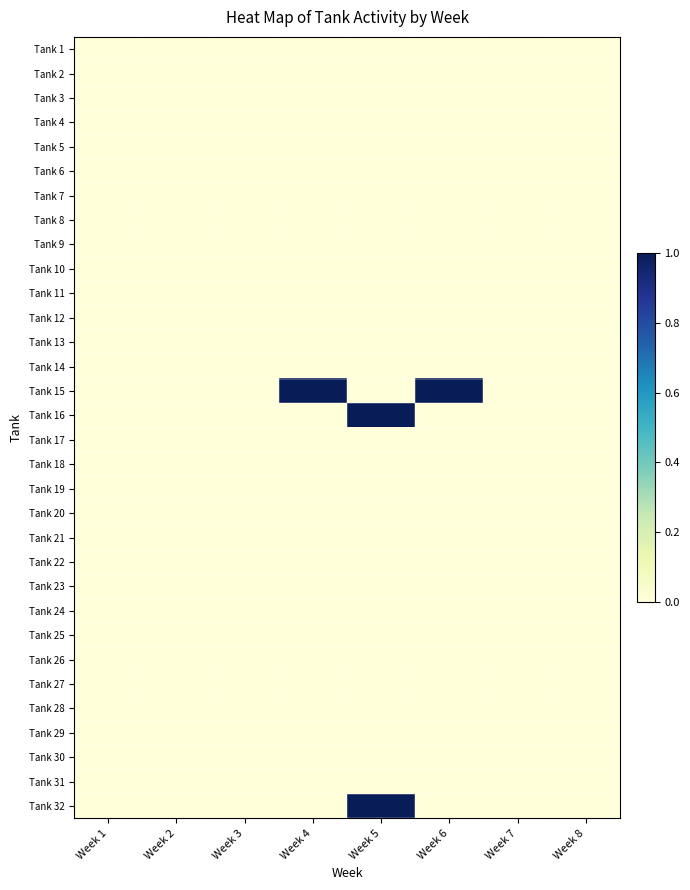

Reading left to right, extract all data points from this chart.

Tank 1: Week 1=0	Week 2=0	Week 3=0	Week 4=0	Week 5=0	Week 6=0	Week 7=0	Week 8=0
Tank 2: Week 1=0	Week 2=0	Week 3=0	Week 4=0	Week 5=0	Week 6=0	Week 7=0	Week 8=0
Tank 3: Week 1=0	Week 2=0	Week 3=0	Week 4=0	Week 5=0	Week 6=0	Week 7=0	Week 8=0
Tank 4: Week 1=0	Week 2=0	Week 3=0	Week 4=0	Week 5=0	Week 6=0	Week 7=0	Week 8=0
Tank 5: Week 1=0	Week 2=0	Week 3=0	Week 4=0	Week 5=0	Week 6=0	Week 7=0	Week 8=0
Tank 6: Week 1=0	Week 2=0	Week 3=0	Week 4=0	Week 5=0	Week 6=0	Week 7=0	Week 8=0
Tank 7: Week 1=0	Week 2=0	Week 3=0	Week 4=0	Week 5=0	Week 6=0	Week 7=0	Week 8=0
Tank 8: Week 1=0	Week 2=0	Week 3=0	Week 4=0	Week 5=0	Week 6=0	Week 7=0	Week 8=0
Tank 9: Week 1=0	Week 2=0	Week 3=0	Week 4=0	Week 5=0	Week 6=0	Week 7=0	Week 8=0
Tank 10: Week 1=0	Week 2=0	Week 3=0	Week 4=0	Week 5=0	Week 6=0	Week 7=0	Week 8=0
Tank 11: Week 1=0	Week 2=0	Week 3=0	Week 4=0	Week 5=0	Week 6=0	Week 7=0	Week 8=0
Tank 12: Week 1=0	Week 2=0	Week 3=0	Week 4=0	Week 5=0	Week 6=0	Week 7=0	Week 8=0
Tank 13: Week 1=0	Week 2=0	Week 3=0	Week 4=0	Week 5=0	Week 6=0	Week 7=0	Week 8=0
Tank 14: Week 1=0	Week 2=0	Week 3=0	Week 4=0	Week 5=0	Week 6=0	Week 7=0	Week 8=0
Tank 15: Week 1=0	Week 2=0	Week 3=0	Week 4=1	Week 5=0	Week 6=1	Week 7=0	Week 8=0
Tank 16: Week 1=0	Week 2=0	Week 3=0	Week 4=0	Week 5=1	Week 6=0	Week 7=0	Week 8=0
Tank 17: Week 1=0	Week 2=0	Week 3=0	Week 4=0	Week 5=0	Week 6=0	Week 7=0	Week 8=0
Tank 18: Week 1=0	Week 2=0	Week 3=0	Week 4=0	Week 5=0	Week 6=0	Week 7=0	Week 8=0
Tank 19: Week 1=0	Week 2=0	Week 3=0	Week 4=0	Week 5=0	Week 6=0	Week 7=0	Week 8=0
Tank 20: Week 1=0	Week 2=0	Week 3=0	Week 4=0	Week 5=0	Week 6=0	Week 7=0	Week 8=0
Tank 21: Week 1=0	Week 2=0	Week 3=0	Week 4=0	Week 5=0	Week 6=0	Week 7=0	Week 8=0
Tank 22: Week 1=0	Week 2=0	Week 3=0	Week 4=0	Week 5=0	Week 6=0	Week 7=0	Week 8=0
Tank 23: Week 1=0	Week 2=0	Week 3=0	Week 4=0	Week 5=0	Week 6=0	Week 7=0	Week 8=0
Tank 24: Week 1=0	Week 2=0	Week 3=0	Week 4=0	Week 5=0	Week 6=0	Week 7=0	Week 8=0
Tank 25: Week 1=0	Week 2=0	Week 3=0	Week 4=0	Week 5=0	Week 6=0	Week 7=0	Week 8=0
Tank 26: Week 1=0	Week 2=0	Week 3=0	Week 4=0	Week 5=0	Week 6=0	Week 7=0	Week 8=0
Tank 27: Week 1=0	Week 2=0	Week 3=0	Week 4=0	Week 5=0	Week 6=0	Week 7=0	Week 8=0
Tank 28: Week 1=0	Week 2=0	Week 3=0	Week 4=0	Week 5=0	Week 6=0	Week 7=0	Week 8=0
Tank 29: Week 1=0	Week 2=0	Week 3=0	Week 4=0	Week 5=0	Week 6=0	Week 7=0	Week 8=0
Tank 30: Week 1=0	Week 2=0	Week 3=0	Week 4=0	Week 5=0	Week 6=0	Week 7=0	Week 8=0
Tank 31: Week 1=0	Week 2=0	Week 3=0	Week 4=0	Week 5=0	Week 6=0	Week 7=0	Week 8=0
Tank 32: Week 1=0	Week 2=0	Week 3=0	Week 4=0	Week 5=1	Week 6=0	Week 7=0	Week 8=0